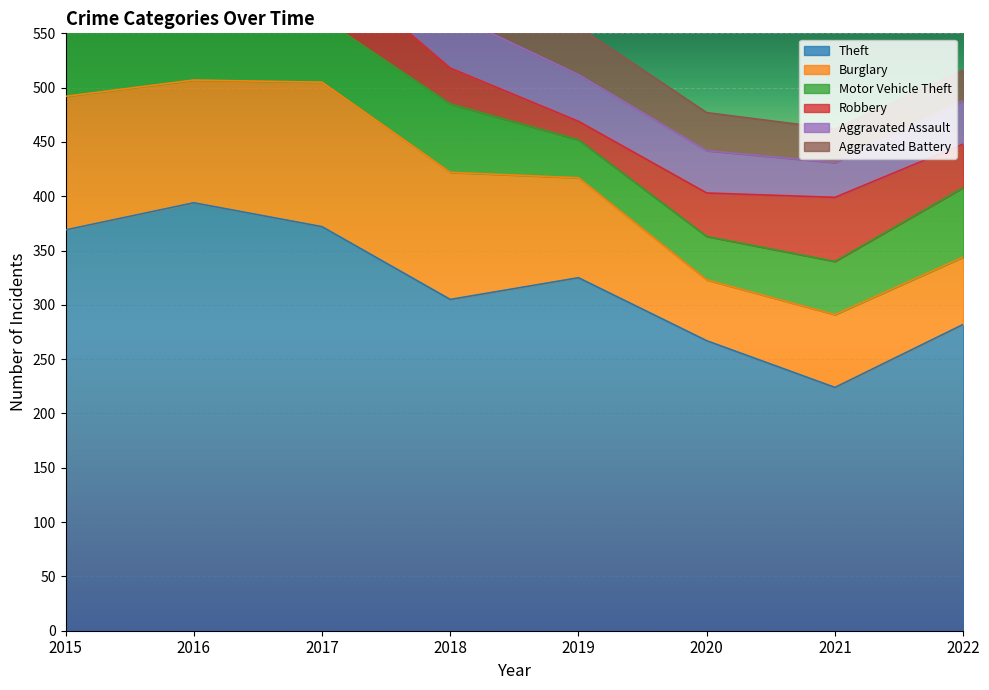

What is the value of the Robbery point at the 7th from the left?

59